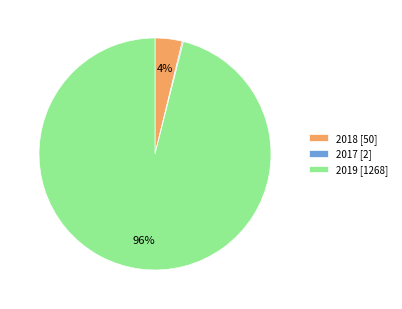

Between 2019 [1268] and 2018 [50], which is larger?

2019 [1268]